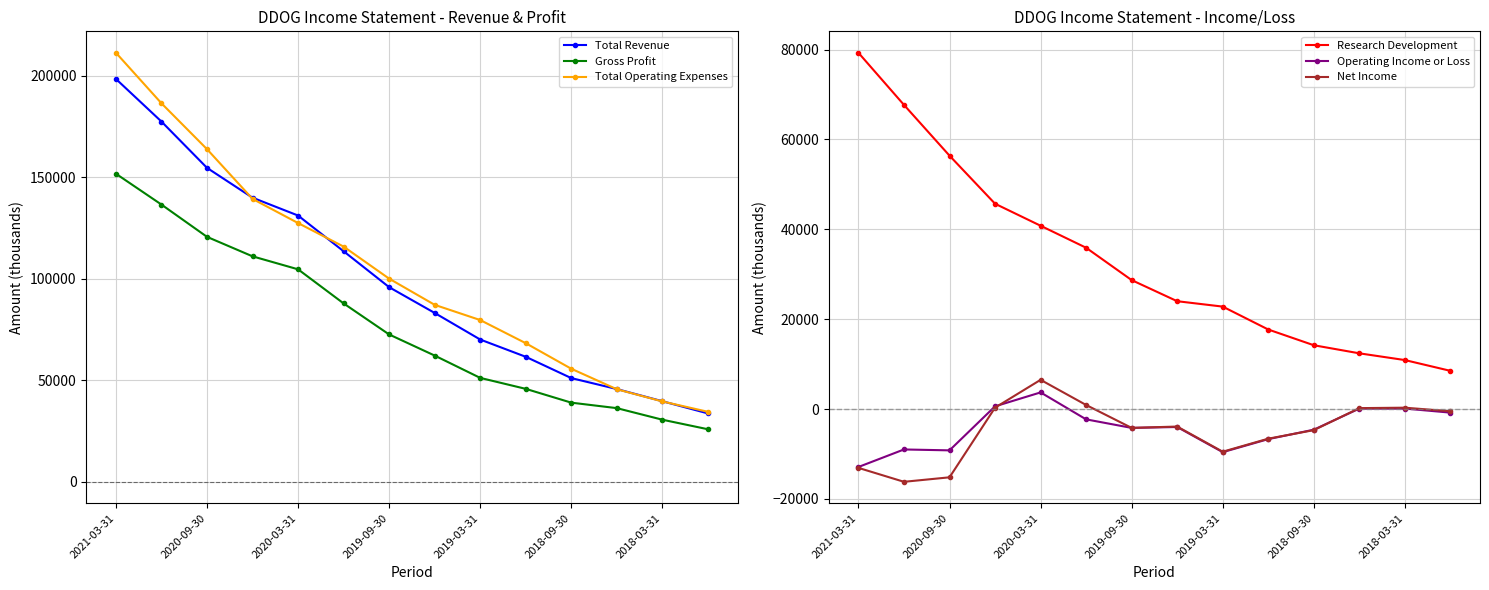

The value of Total Revenue at 2018-09-30 is 87043. True or false?

False